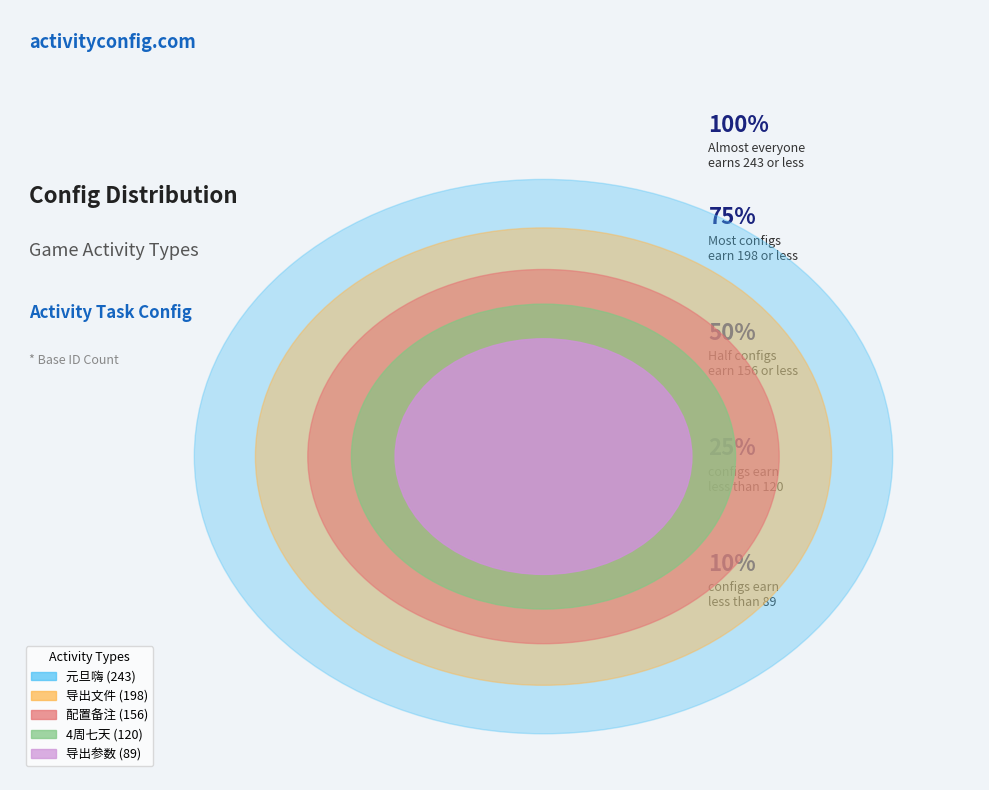

How many slices are in this pie chart?

5